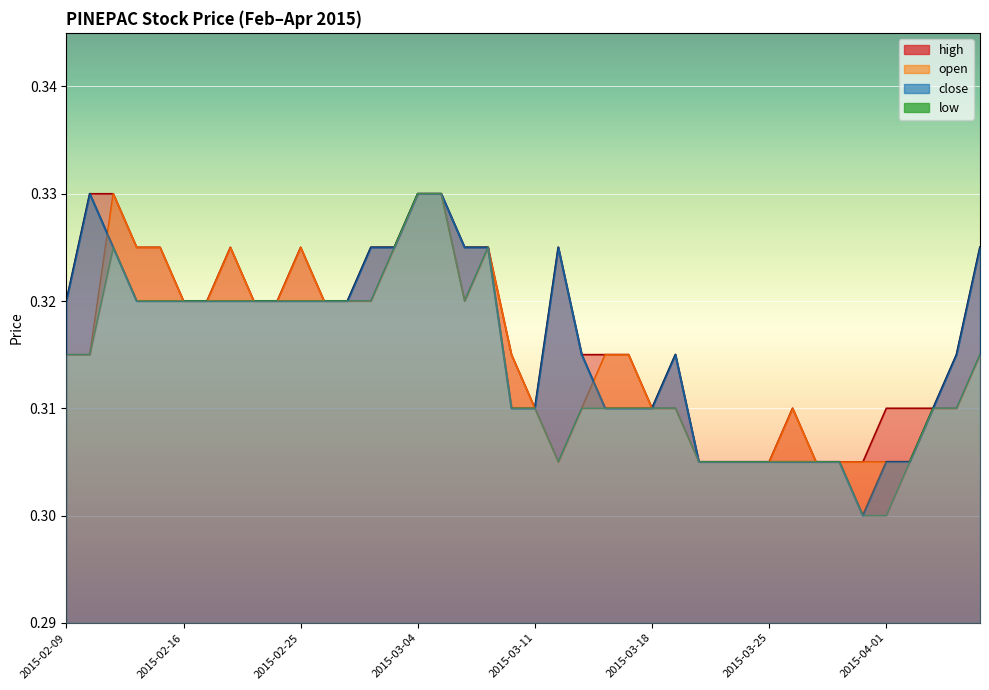

The value at 2015-03-11 is 0.3. True or false?

True